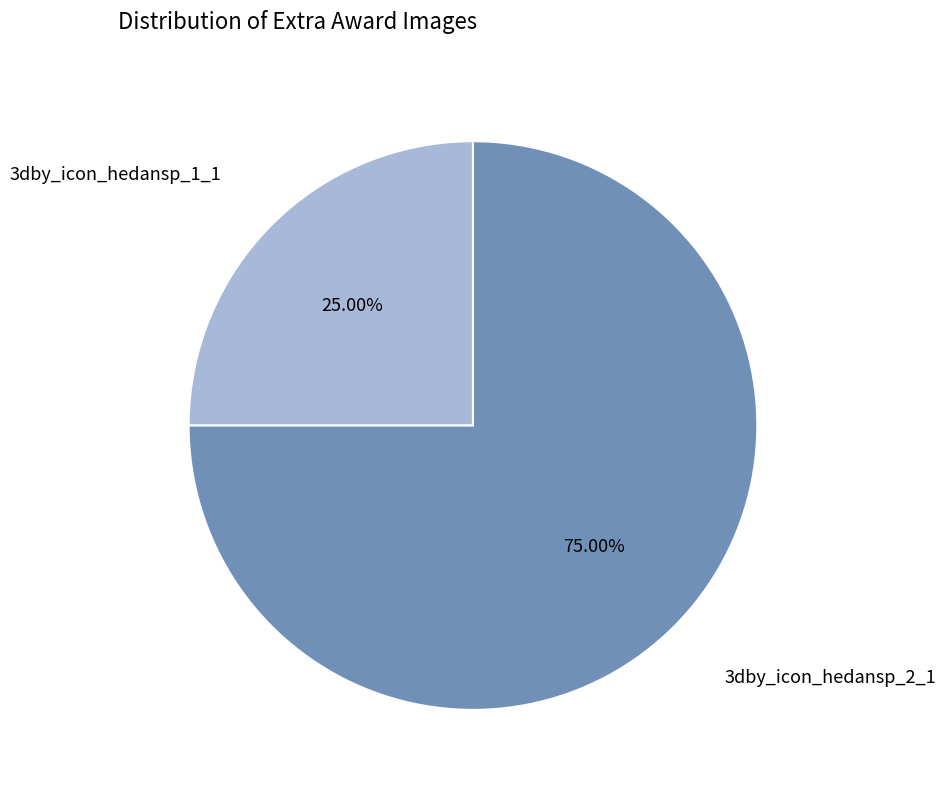

Does 3dby_icon_hedansp_2_1 account for over 50% of the chart?

Yes